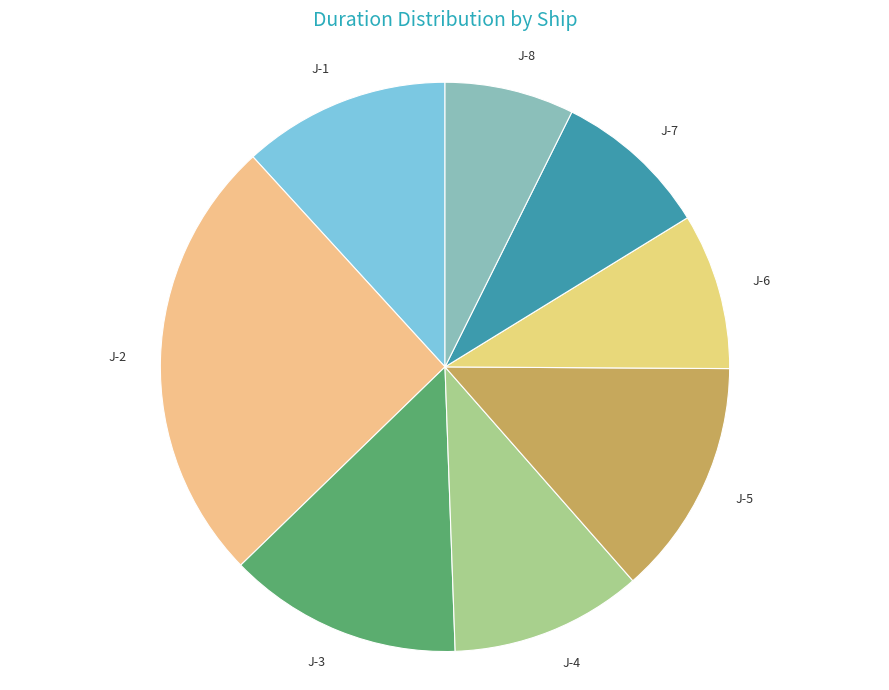

Between J-3 and J-1, which is larger?

J-3